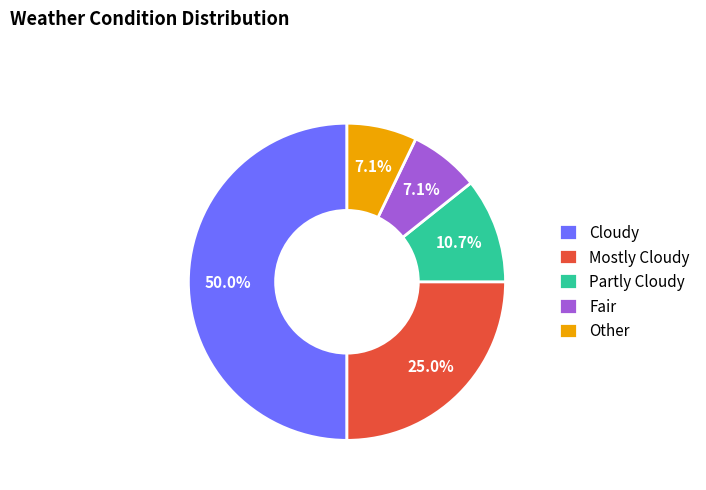

Is it true that Mostly Cloudy is 15% of the pie?

False